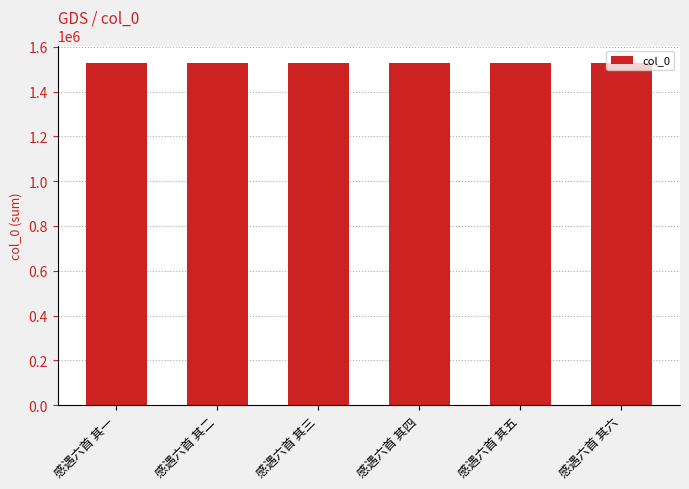

What is the sum of the values at 感遇六首 其三 and 感遇六首 其一?

3058943